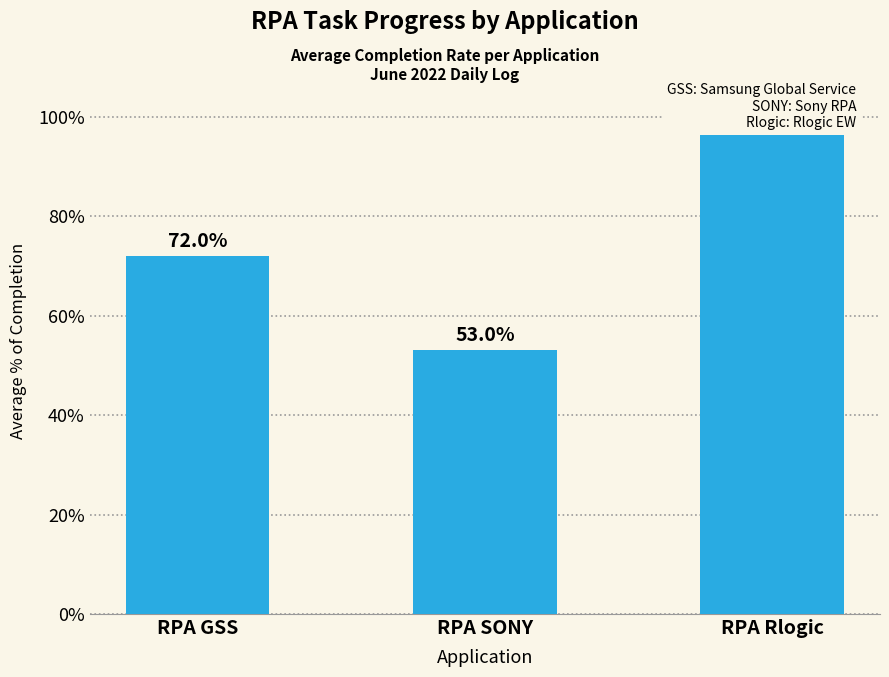

What is the difference between the values at RPA Rlogic and RPA GSS?

0.3